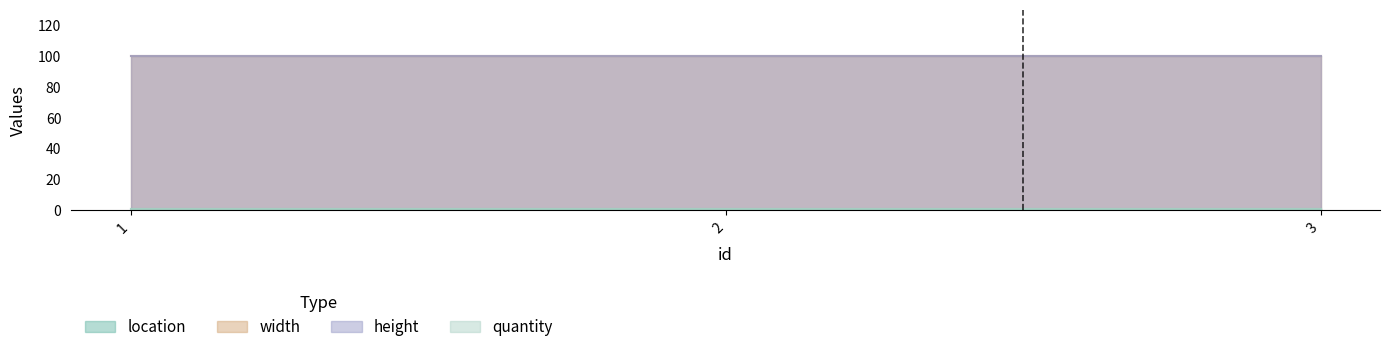

Which series has the widest spread of values?

location